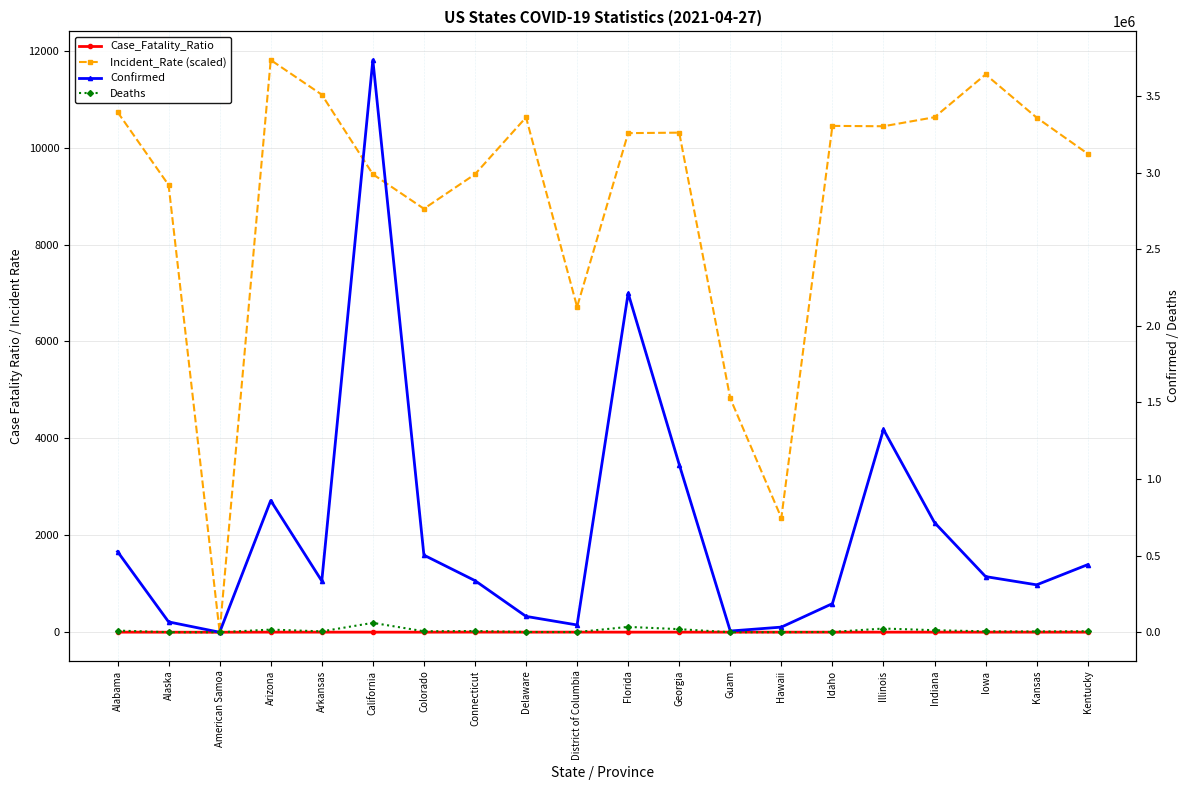

What position from the left is Indiana?

17